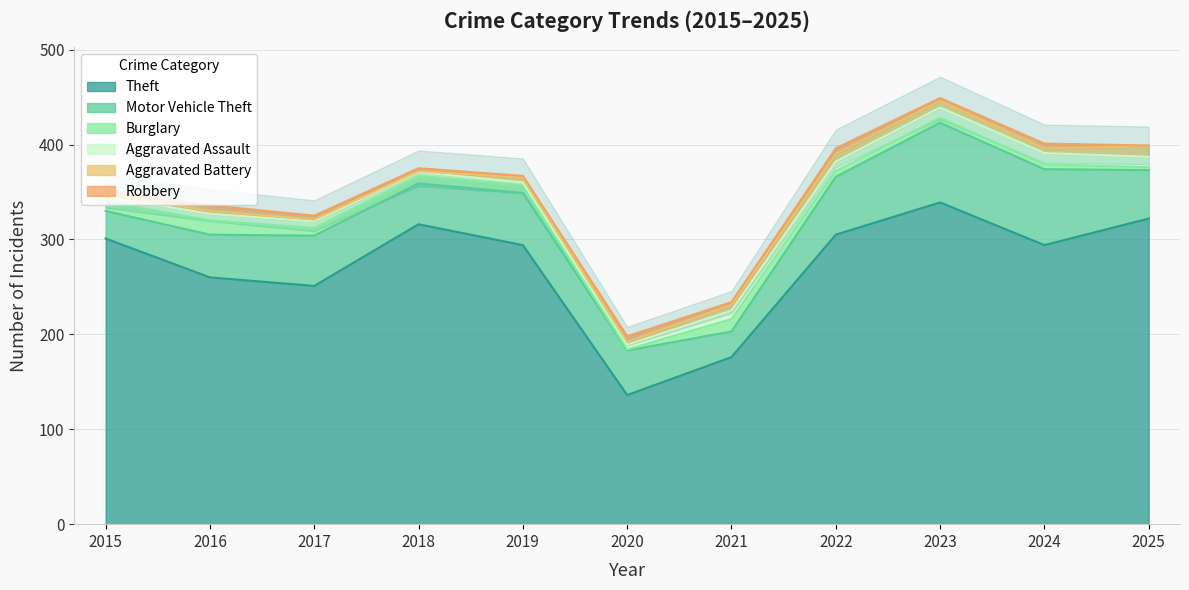

Reading right to left, what are all the values shown in this chart?

Theft: 322	294	339	305	176	136	294	316	251	260	301
Motor Vehicle Theft: 51	80	84	61	27	47	55	43	53	45	29
Burglary: 3	5	5	6	13	1	8	8	8	15	10
Aggravated Assault: 11	12	11	10	9	5	3	4	7	7	5
Aggravated Battery: 11	5	7	8	6	3	5	1	2	3	3
Robbery: 1	5	3	6	3	6	2	3	4	6	3